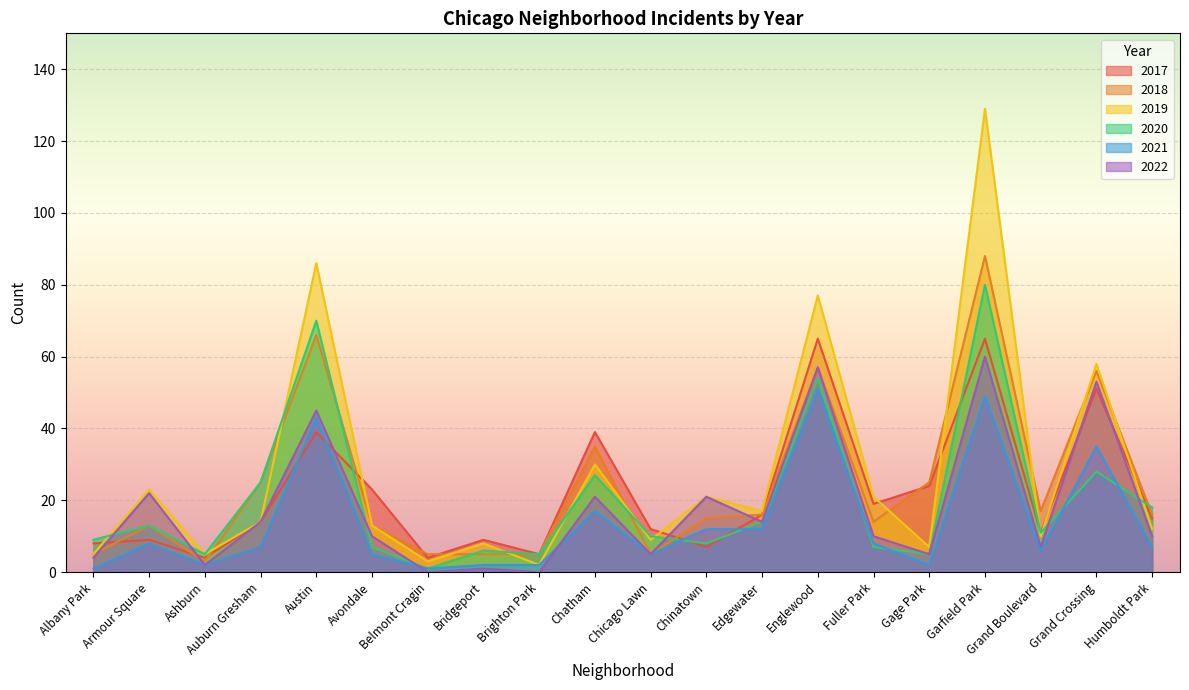

Does the chart display data point markers on the line(s)?

No